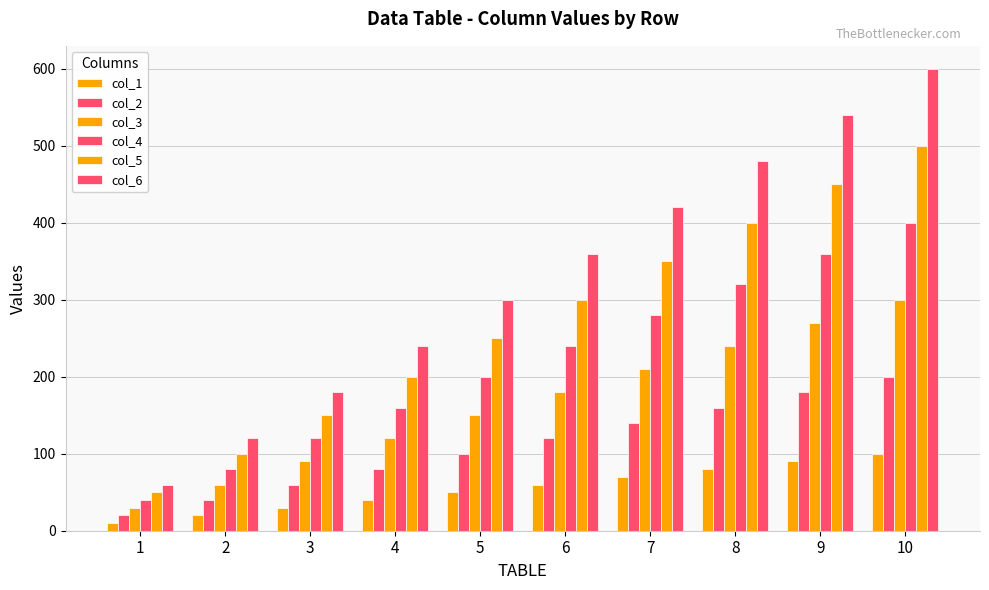

How many groups of bars are there?

10